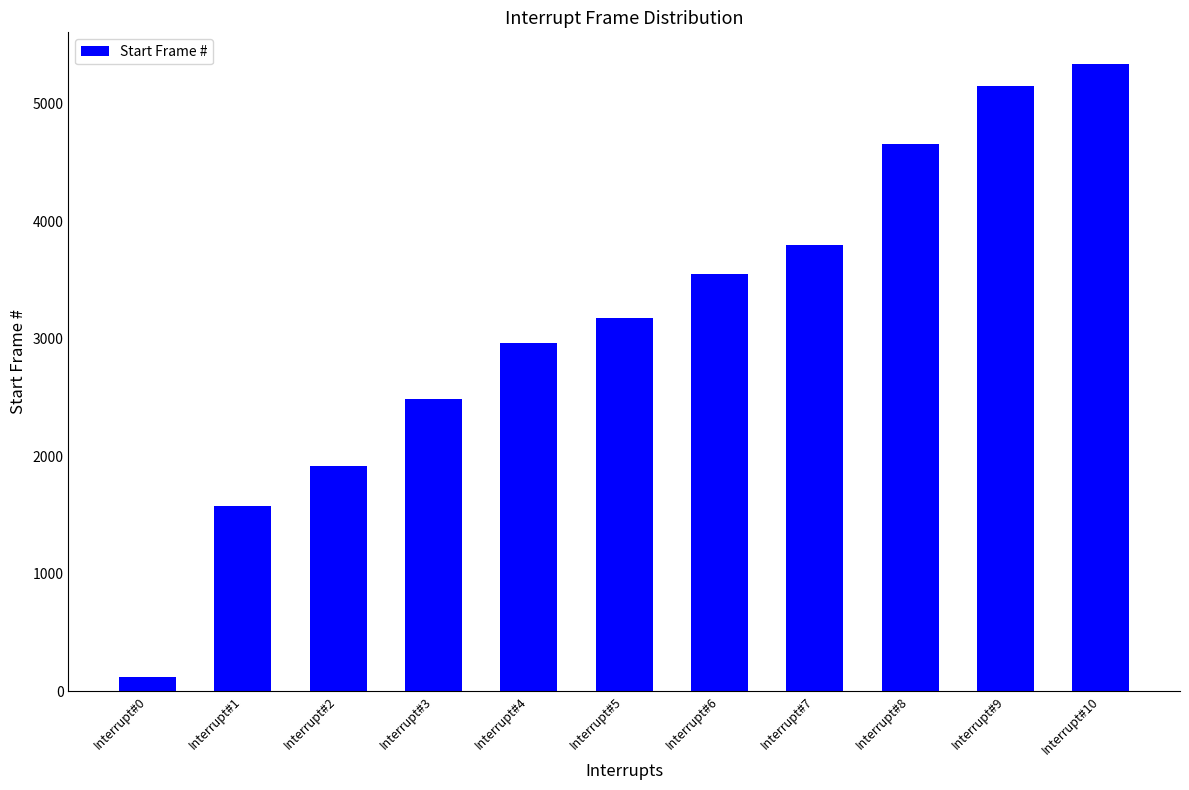

Which category has the highest value across all series?

Interrupt#10